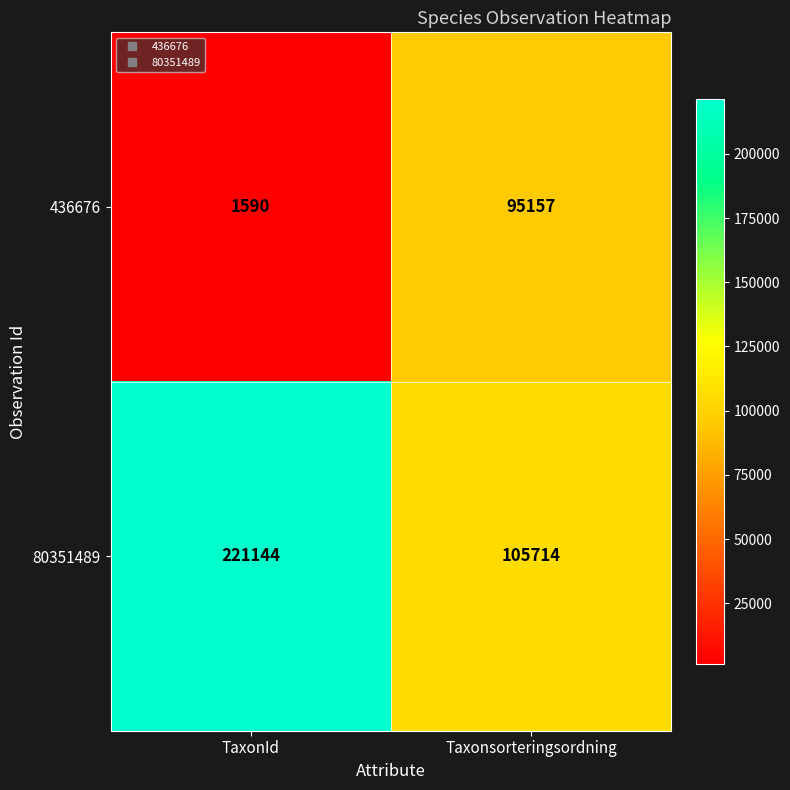

Reading right to left, what are all the values shown in this chart?

436676: Taxonsorteringsordning=95157	TaxonId=1590
80351489: Taxonsorteringsordning=105714	TaxonId=221144